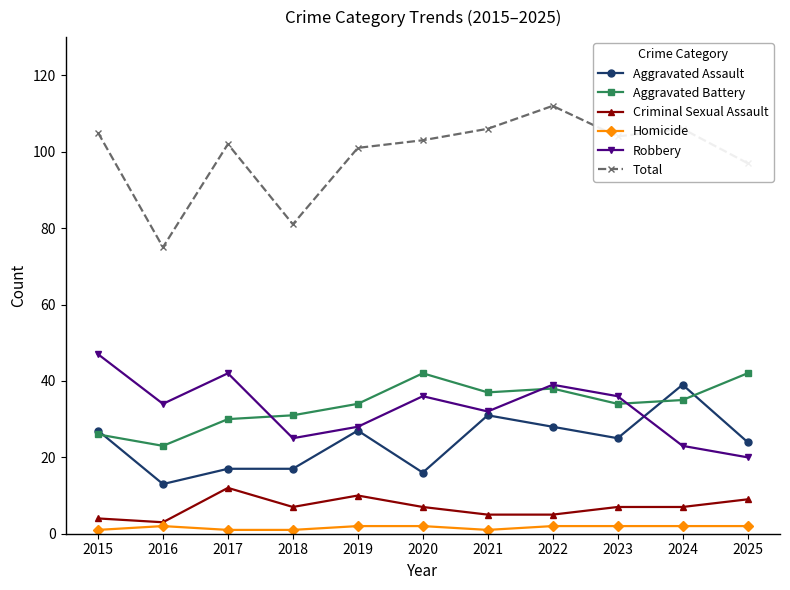

What is the maximum value shown in the chart?

112